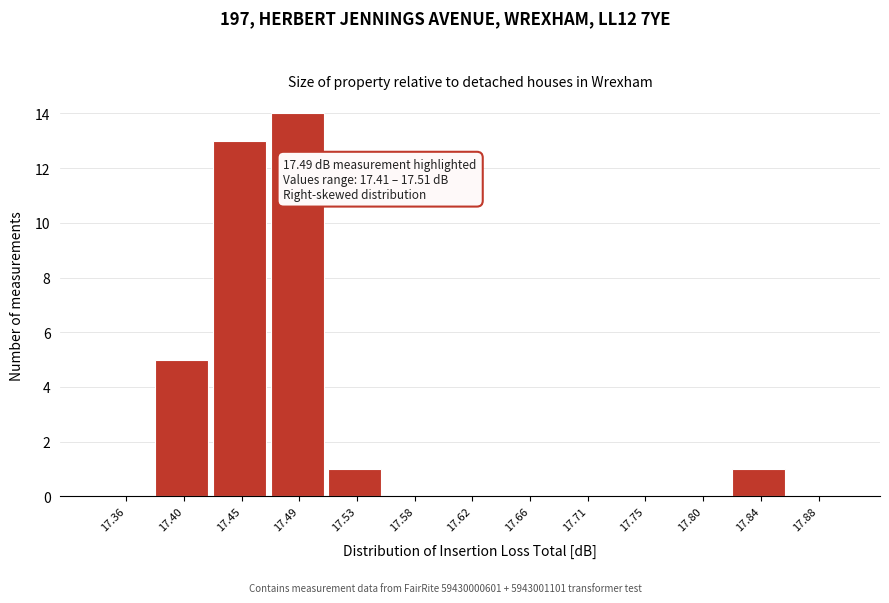

Reading left to right, extract all data points from this chart.

17.36=0	17.40=5	17.45=13	17.49=14	17.53=1	17.58=0	17.62=0	17.66=0	17.71=0	17.75=0	17.80=0	17.84=1	17.88=0